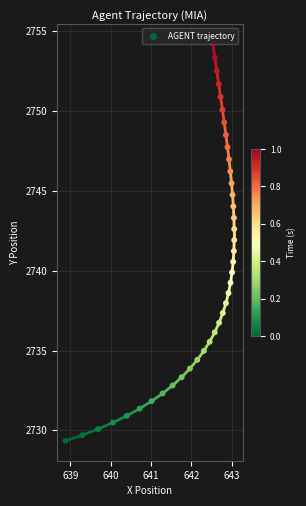

What is the range of X values (max minus min)?

4.2